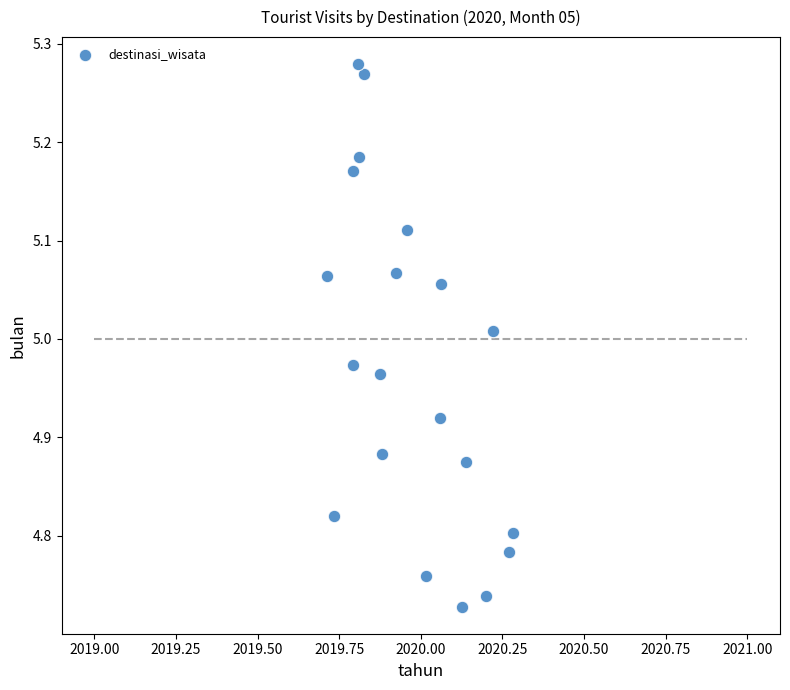

What is the range of X values (max minus min)?

0.6